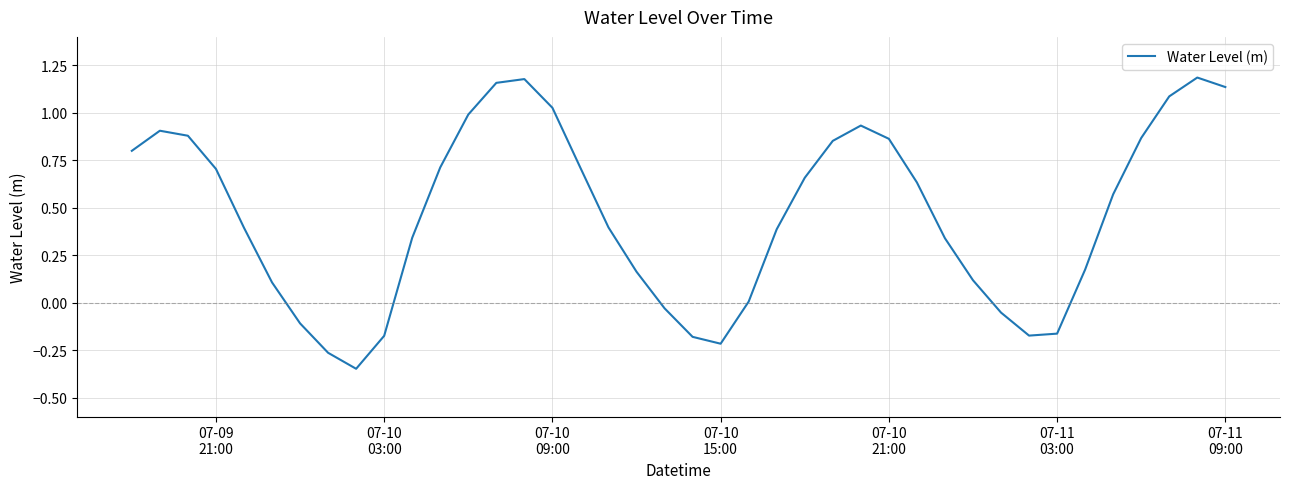

What is the difference between the maximum and minimum values?

1.5